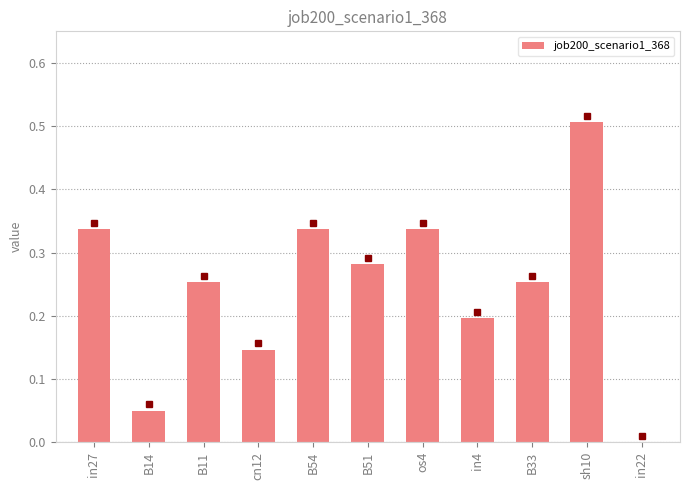

What is the sum of all values?

2.7